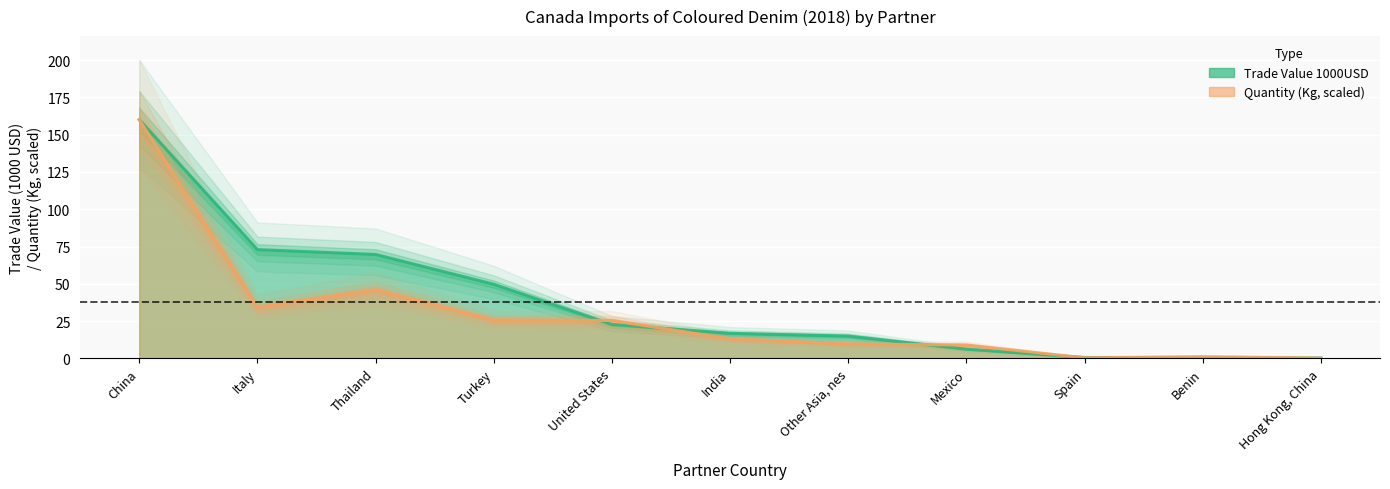

What is the average value of the Quantity (Kg) series?

29.5